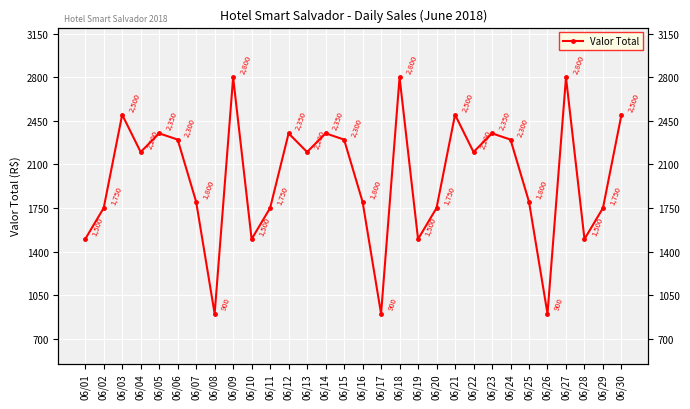

What is the greatest value displayed?

2800.0